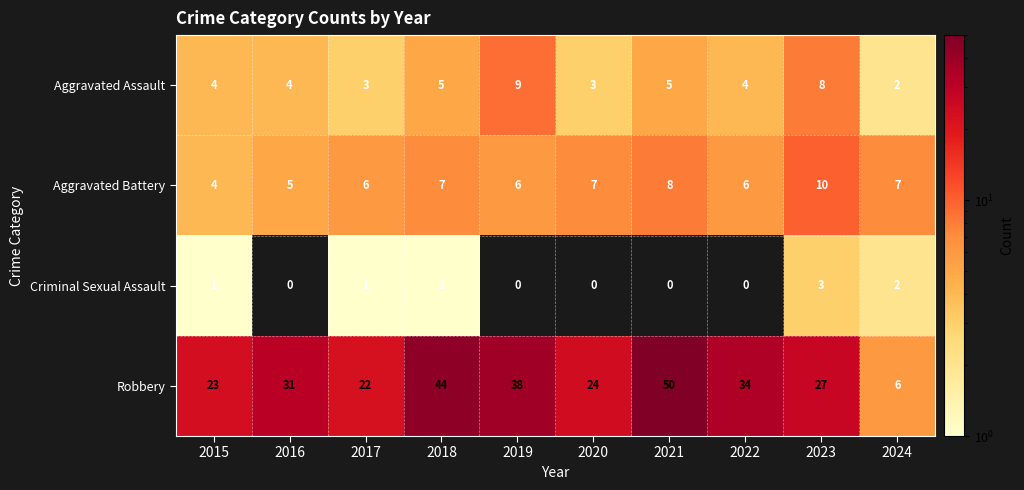

What is the minimum value for Aggravated Battery?

4